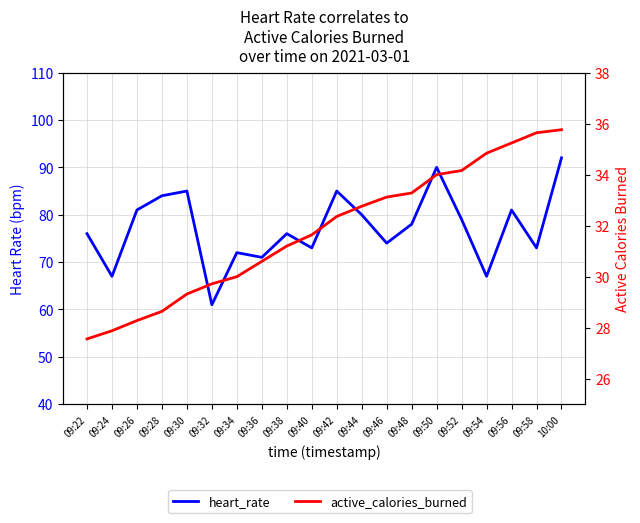

What value does the active_calories_burned series have at 09:46?

33.1